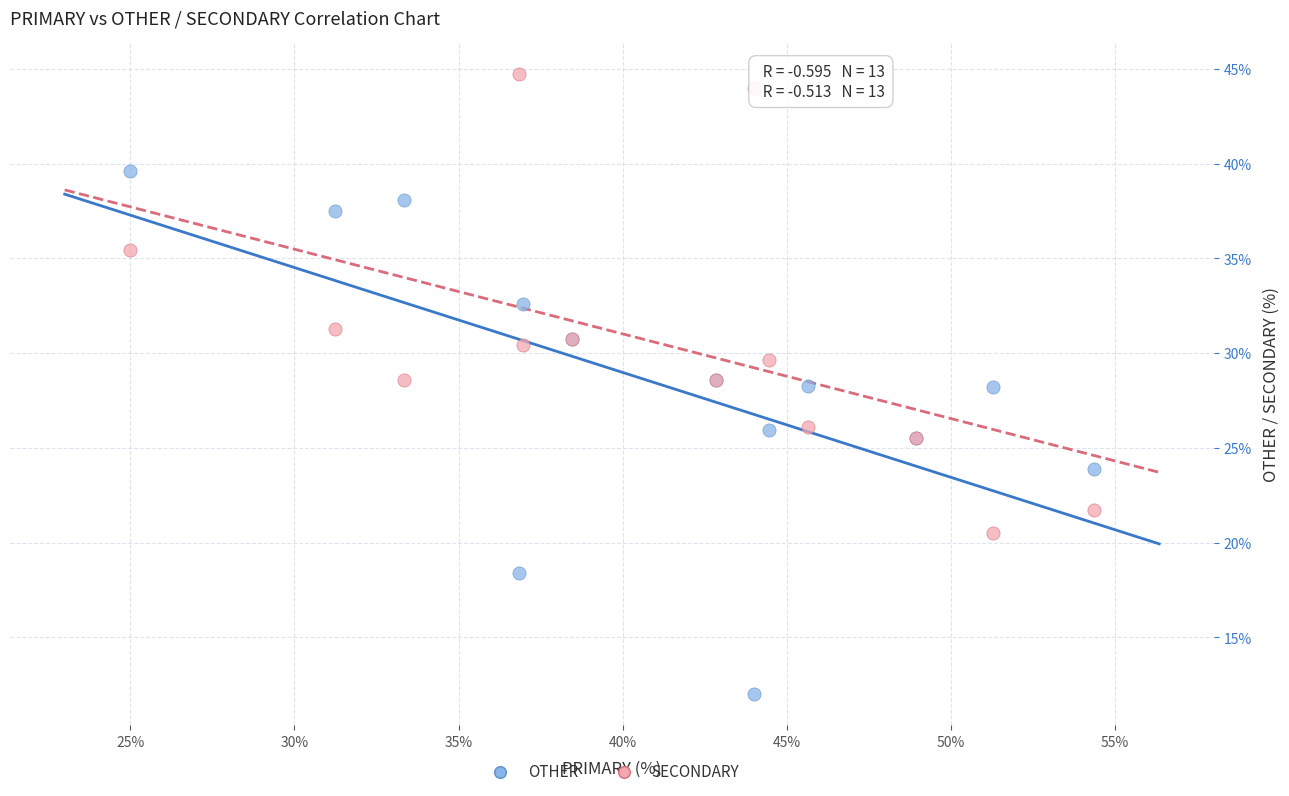

Which series contains the highest Y value?

SECONDARY